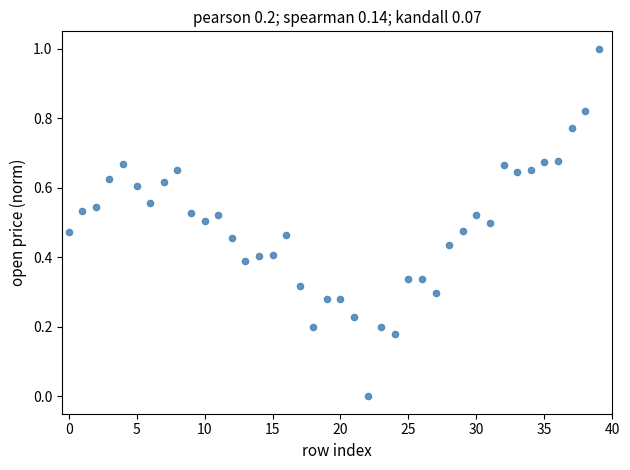

What is the range of Y values (max minus min)?

1.0